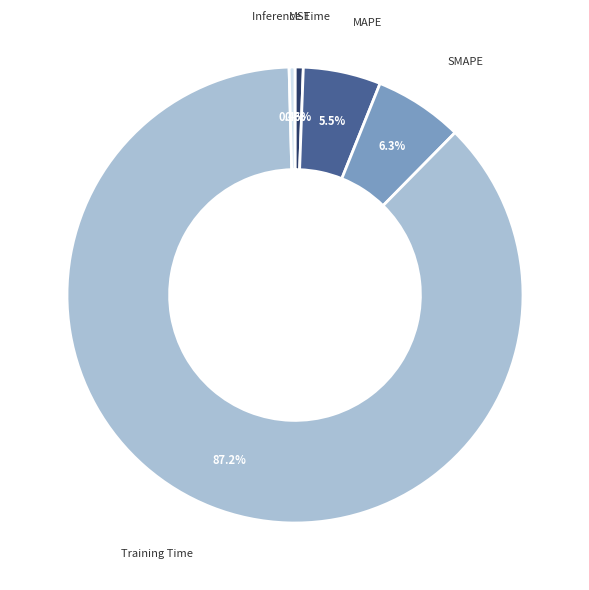

True or false: MSE accounts for 1% of the total.

True